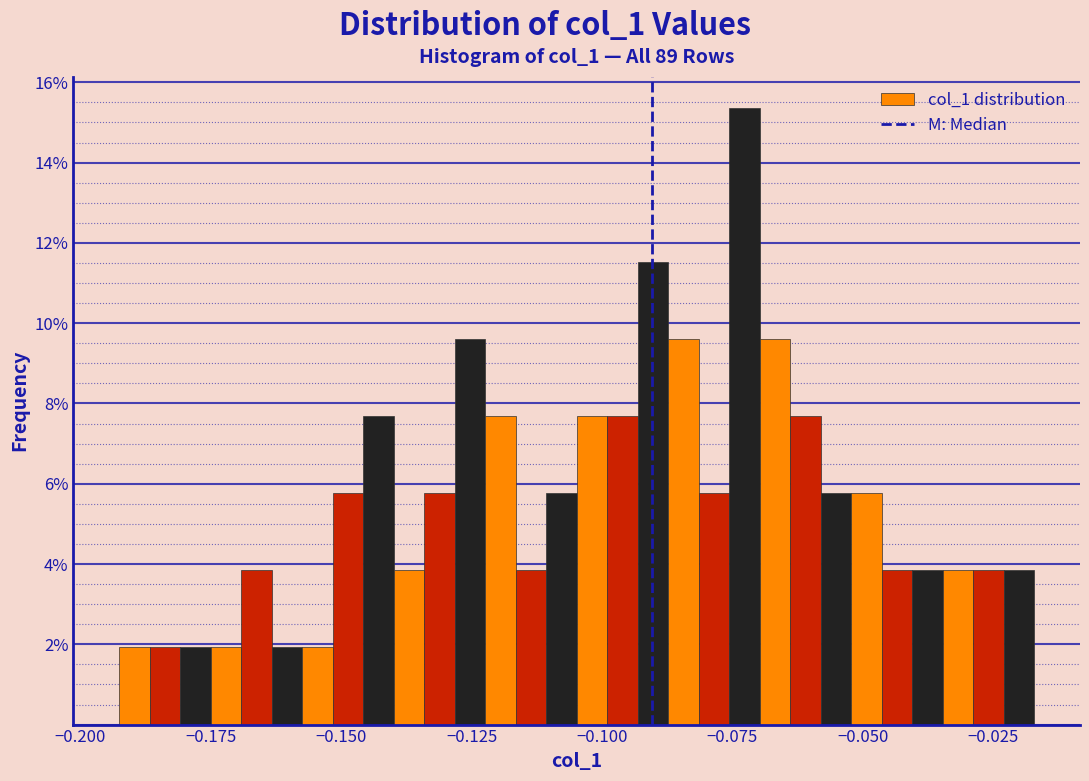

Read against the x-axis, roughly where is the centre of the tallest bar?

-0.075